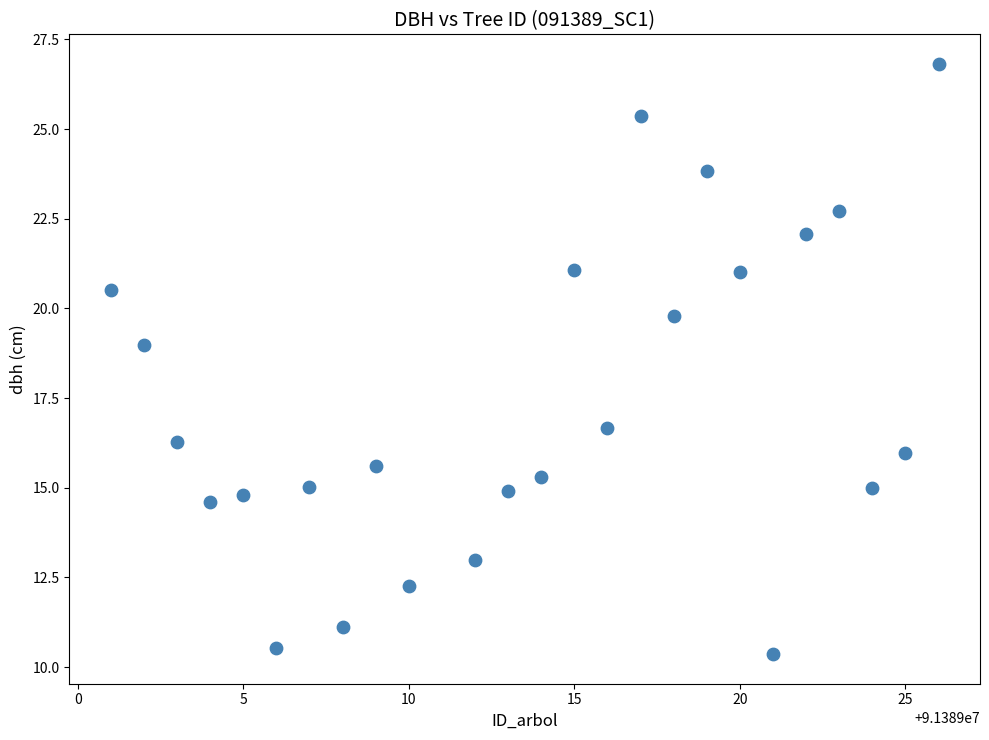

What is the range of Y values (max minus min)?

16.5